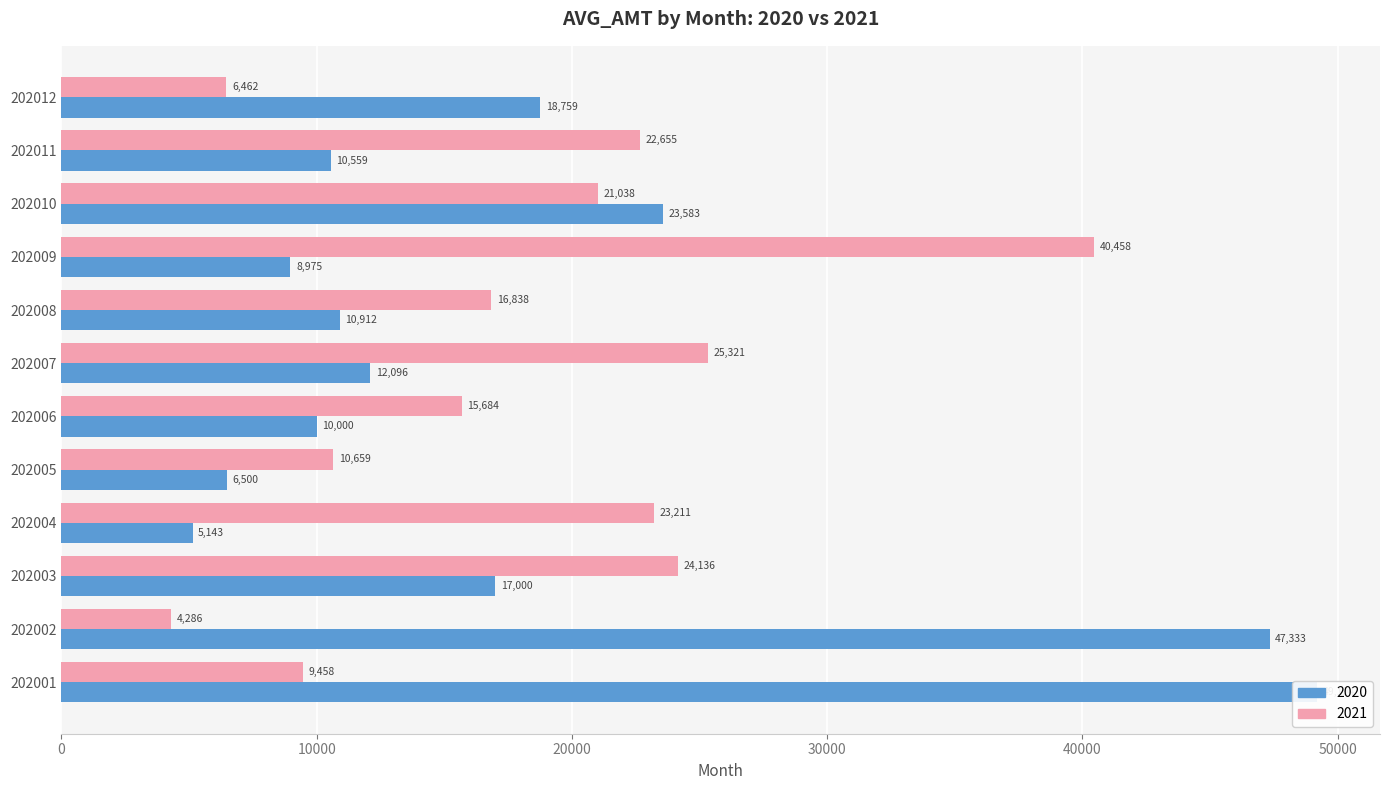

Which series has the largest total across all categories?

2021